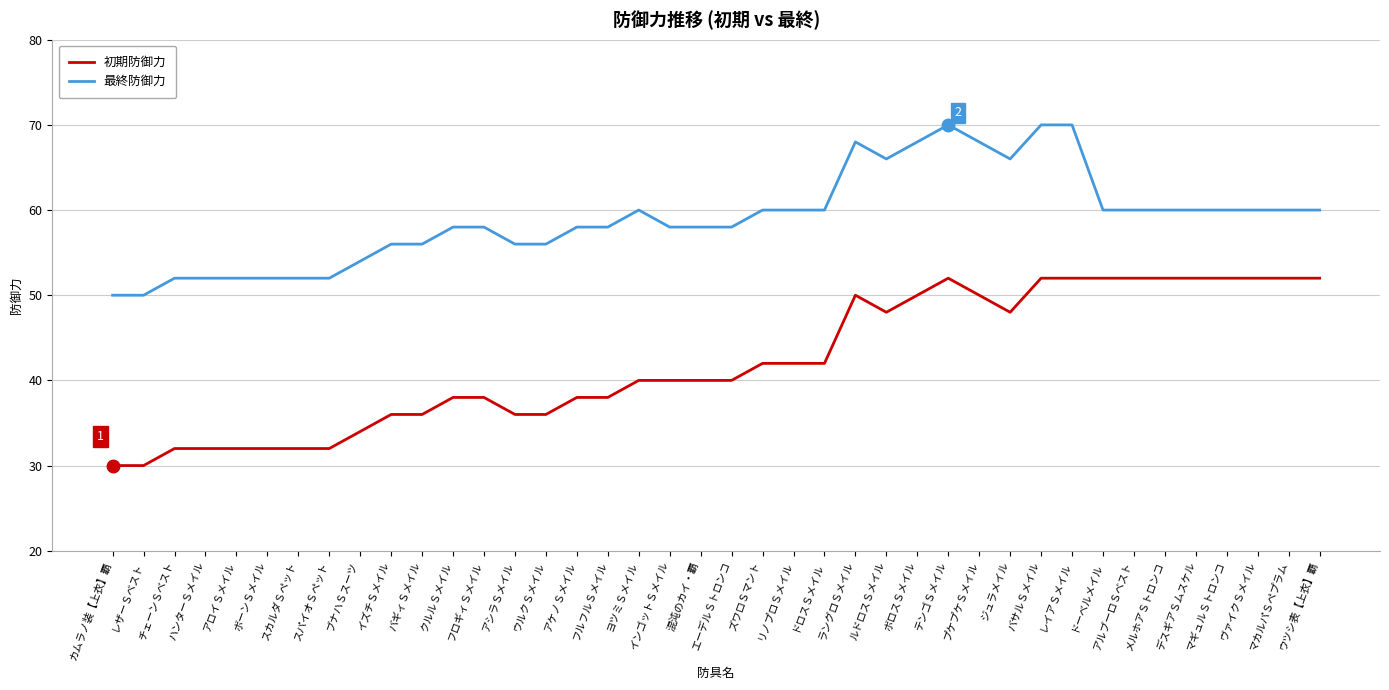

What position from the right is ジュラメイル?

11